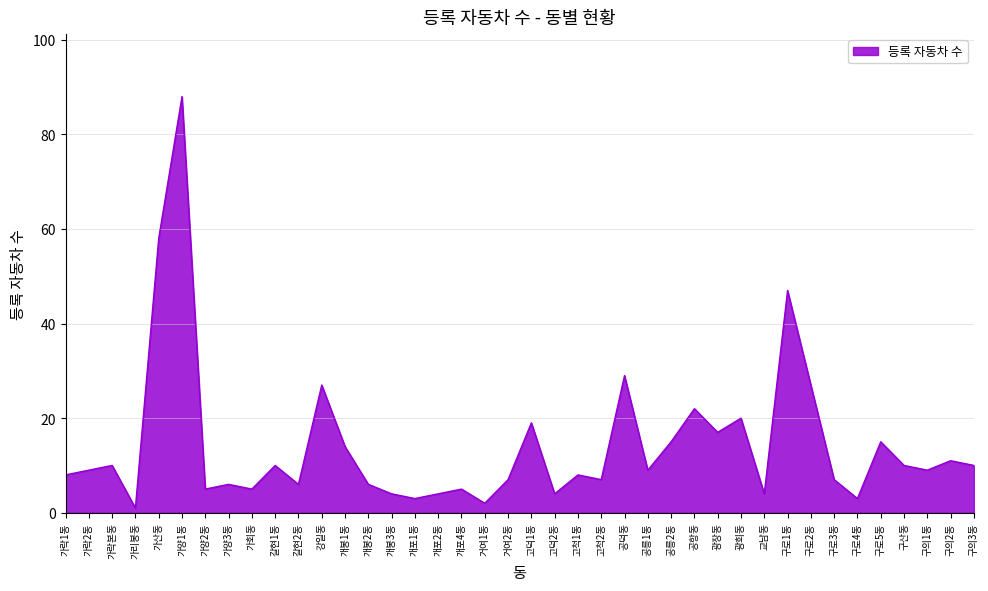

What is the difference between the maximum and minimum values?

87